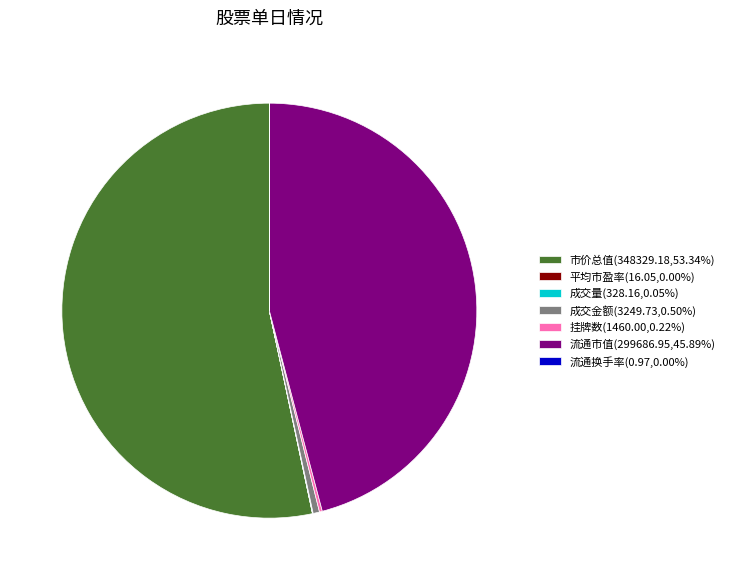

Combined, do 成交金额(3249.73,0.50%) and 流通市值(299686.95,45.89%) account for over 50%?

No